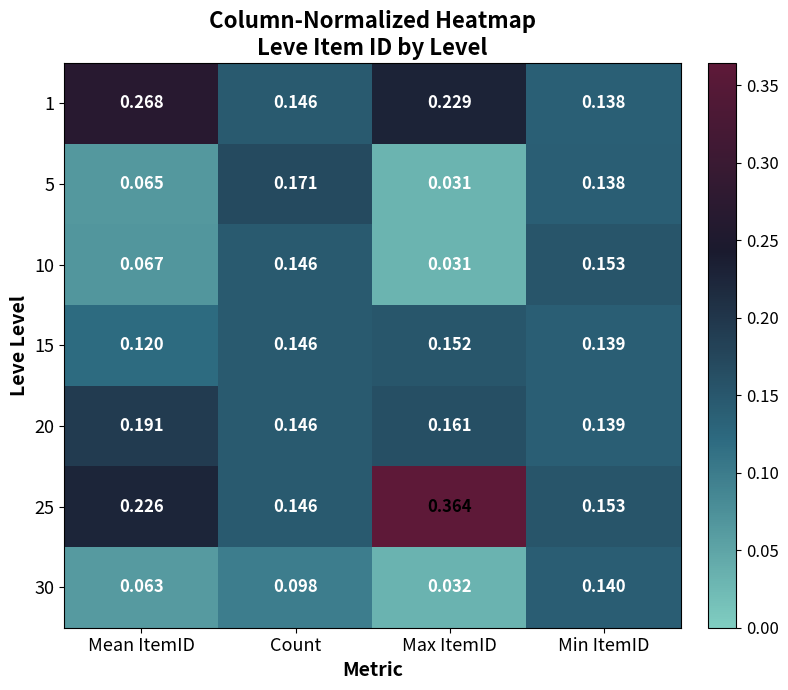

Between Max ItemID and Min ItemID, which series saw the biggest shift?

25